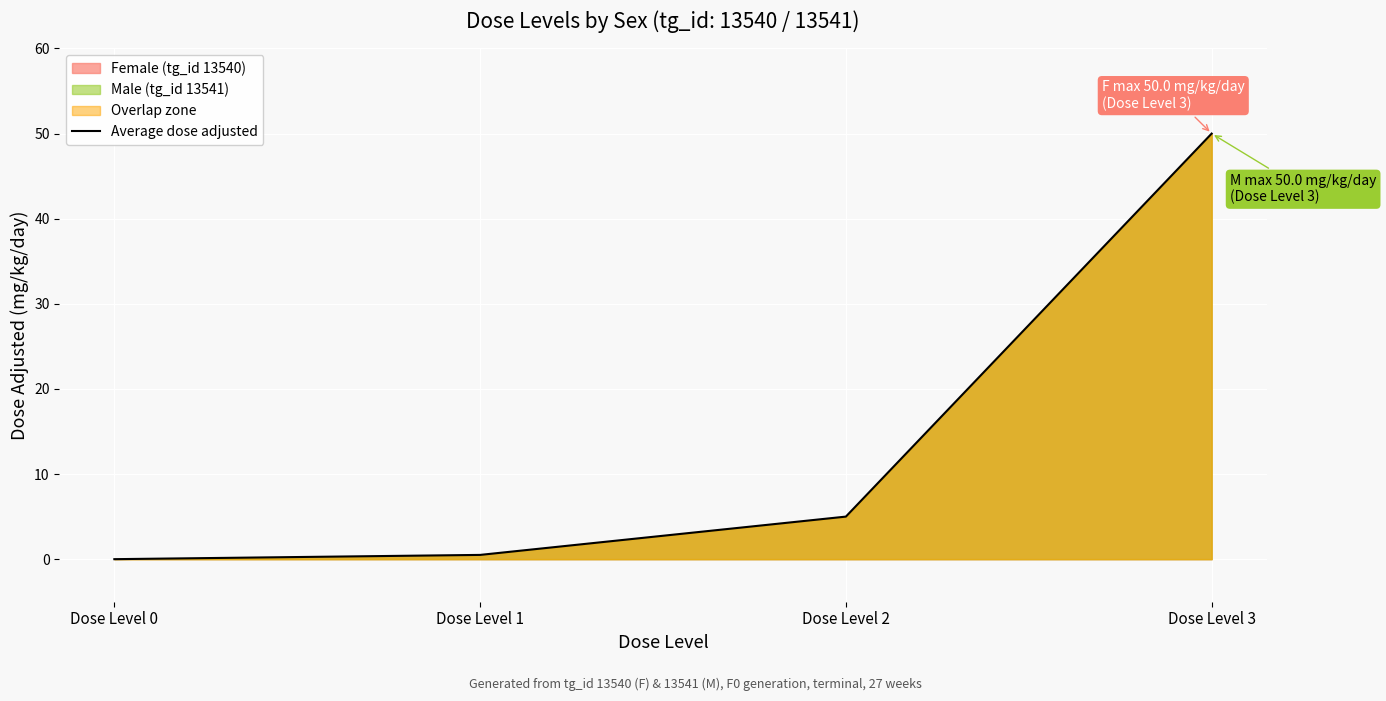

Reading right to left, what are all the values shown in this chart?

Dose Level 3=50.0	Dose Level 2=5.0	Dose Level 1=0.5	Dose Level 0=0.0